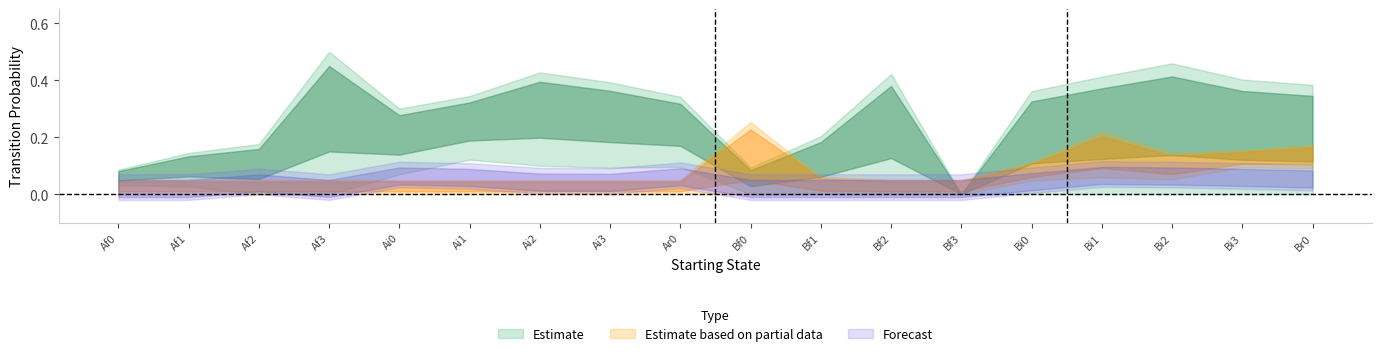

The value of Ai0 at Bi0 is 0.0. True or false?

True